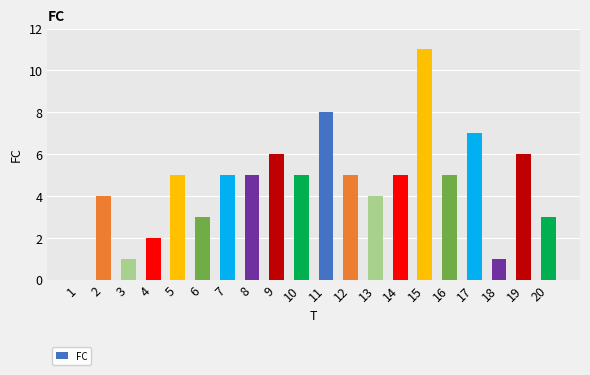

Reading left to right, what are all the values shown in this chart?

1=0	2=4	3=1	4=2	5=5	6=3	7=5	8=5	9=6	10=5	11=8	12=5	13=4	14=5	15=11	16=5	17=7	18=1	19=6	20=3